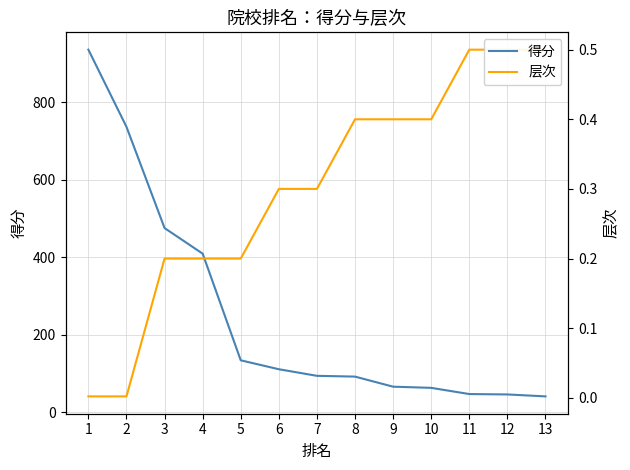

True or false: 得分 and 层次 intersect in this chart.

False